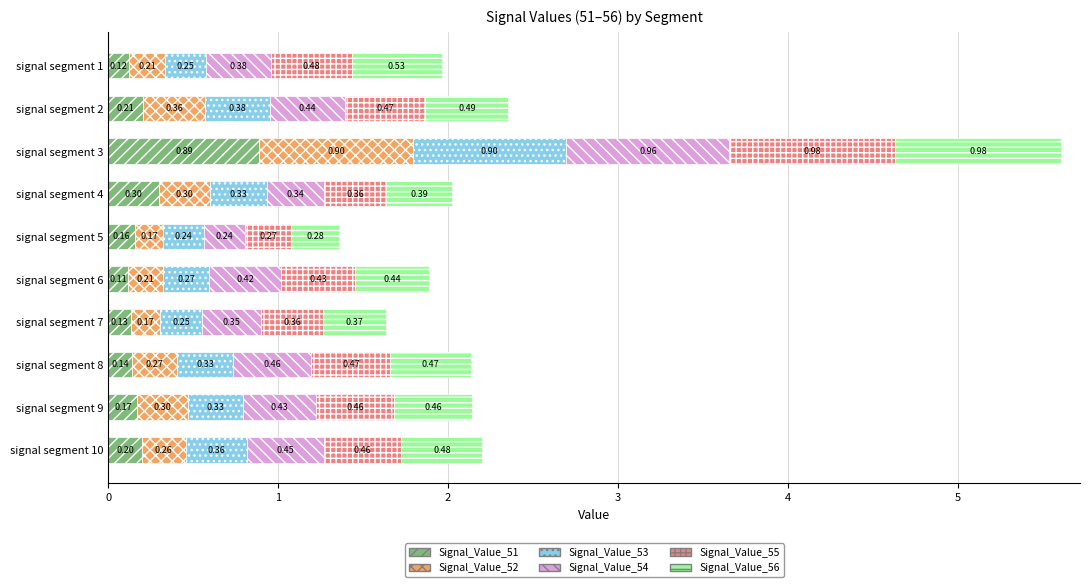

How many data points does each series have?

10